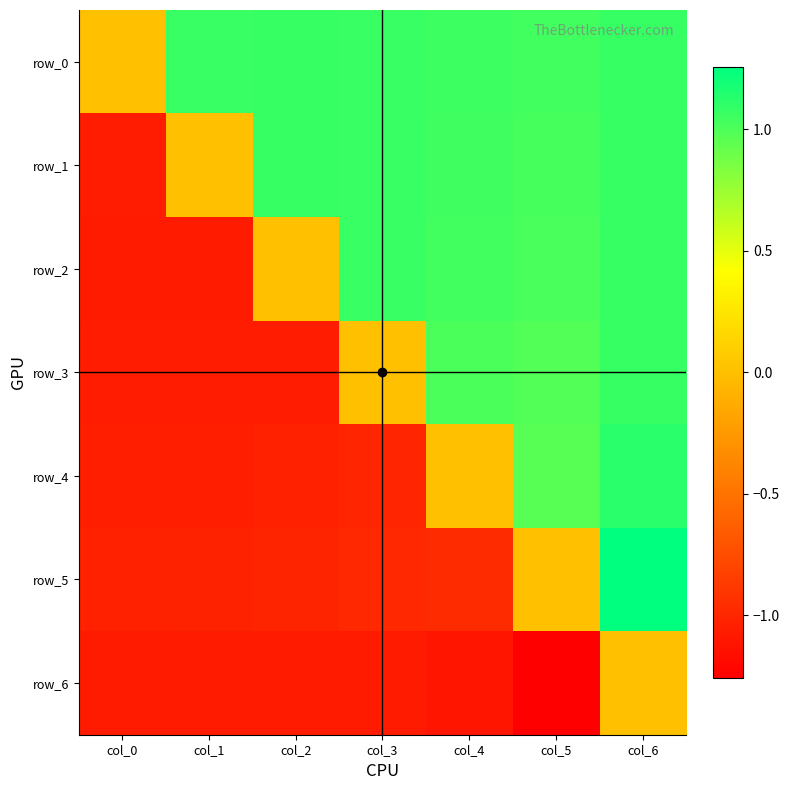

Reading left to right, transcribe all the data shown in this chart.

row_0: 0.0	1.1	1.1	1.1	1.1	1.0	1.1
row_1: -1.1	0.0	1.1	1.1	1.0	1.0	1.1
row_2: -1.1	-1.1	0.0	1.1	1.0	1.0	1.1
row_3: -1.1	-1.1	-1.1	0.0	1.0	1.0	1.1
row_4: -1.1	-1.0	-1.0	-1.0	0.0	1.0	1.1
row_5: -1.0	-1.0	-1.0	-1.0	-1.0	0.0	1.3
row_6: -1.1	-1.1	-1.1	-1.1	-1.1	-1.3	0.0